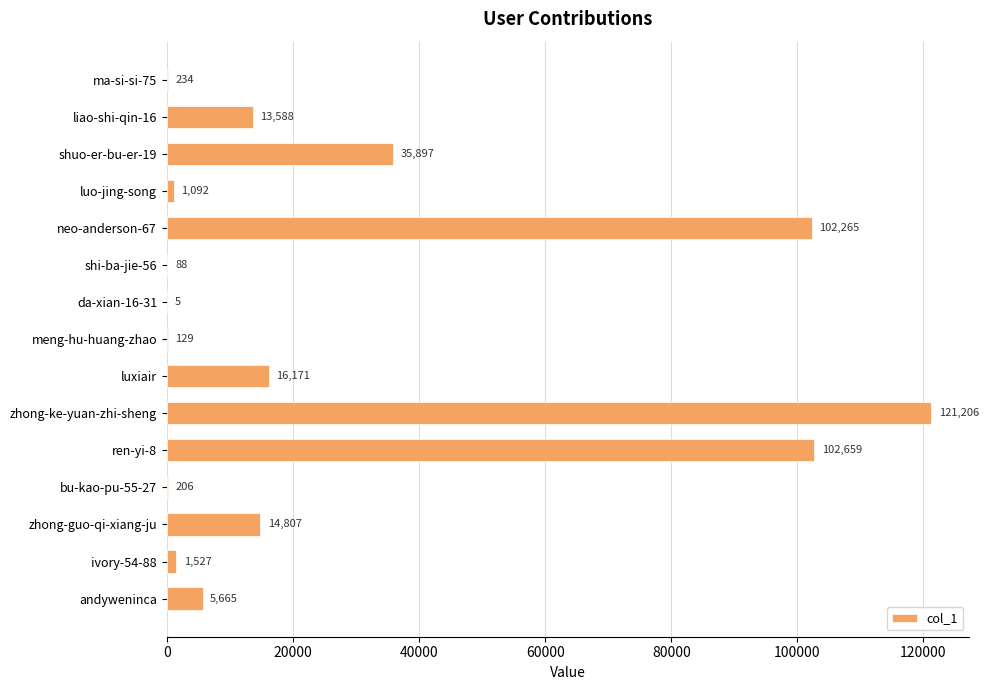

Count the number of categories in the chart.

15